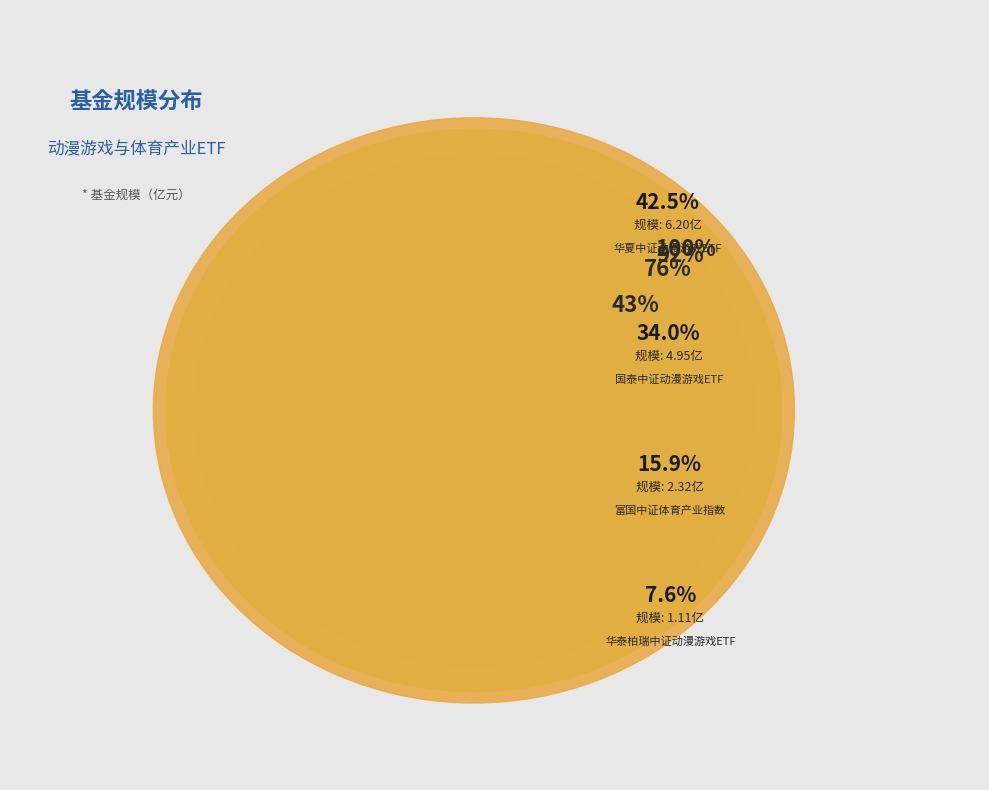

Which category has the smallest portion of the pie?

华泰柏瑞中证动漫游戏ETF